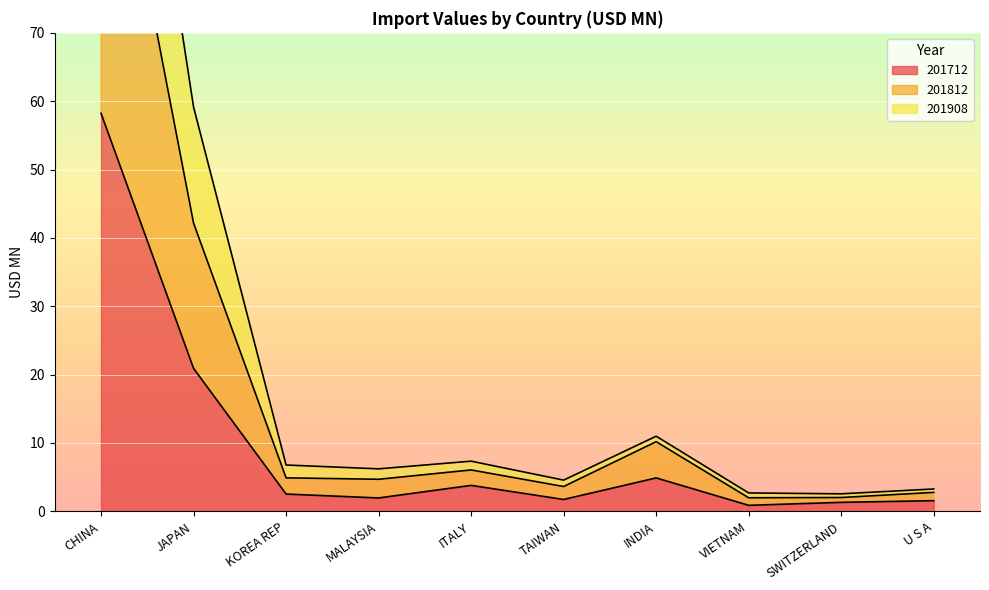

What is the difference between the second highest and second lowest values in the 201908 series?

56.5